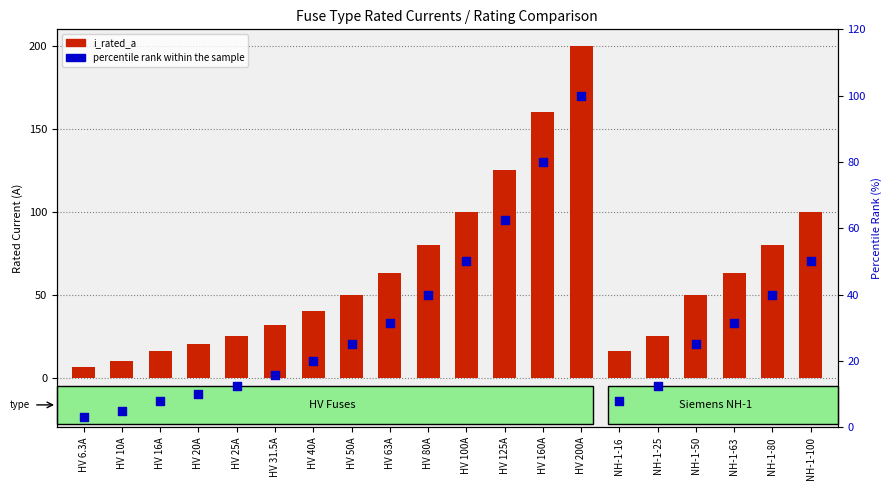

Is the value of percentile rank within the sample at NH-1-80 greater than the value of i_rated_a at HV 20A?

Yes